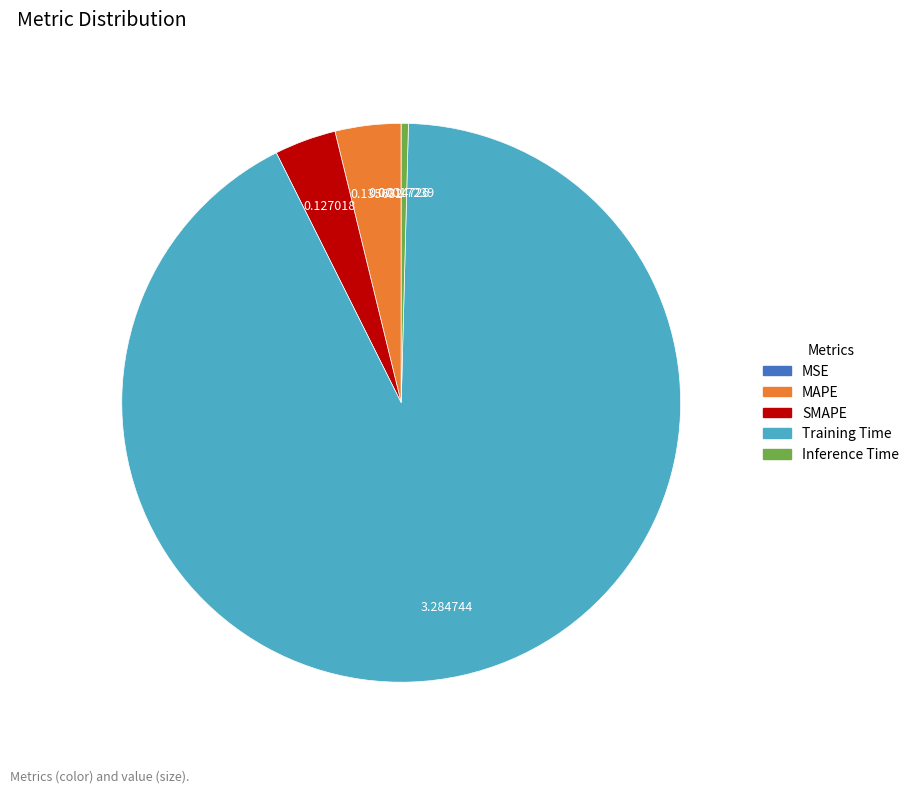

Do MAPE and Inference Time together represent more than half of the pie?

No